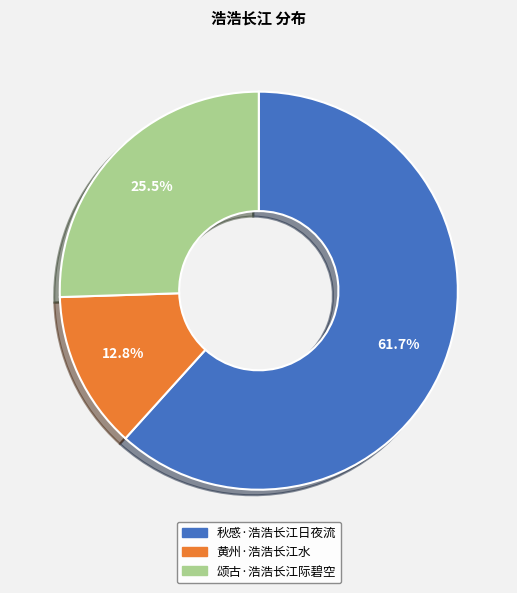

Rank the categories by value from highest to lowest.

秋感·浩浩长江日夜流, 颂古·浩浩长江际碧空, 黄州·浩浩长江水